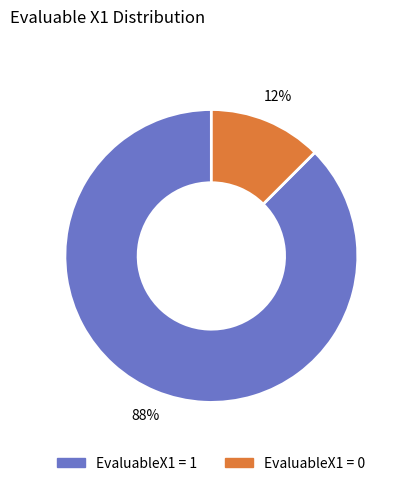

To the nearest percent, what is the average slice percentage?

50%